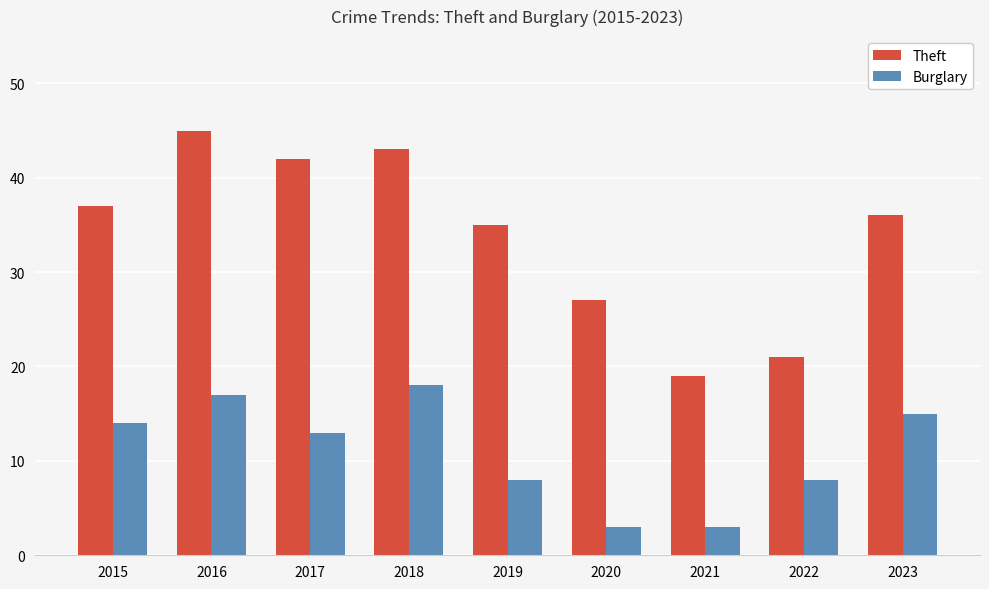

What is the value of the Burglary bar at the 5th from the left?

8